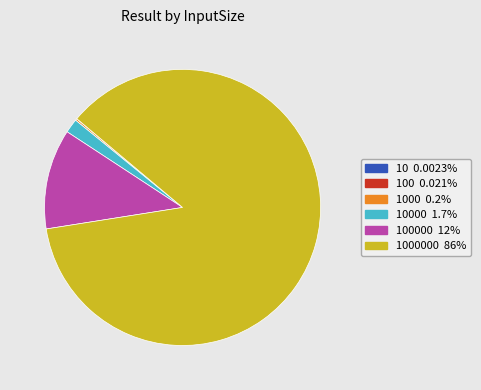

Is there a majority slice in this chart?

Yes